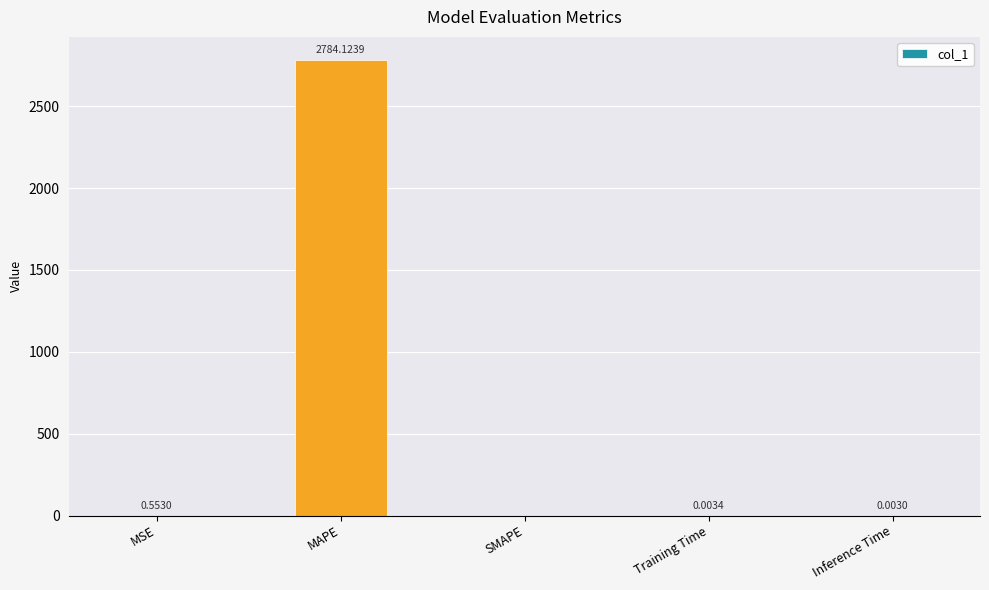

What is the average value?

556.9